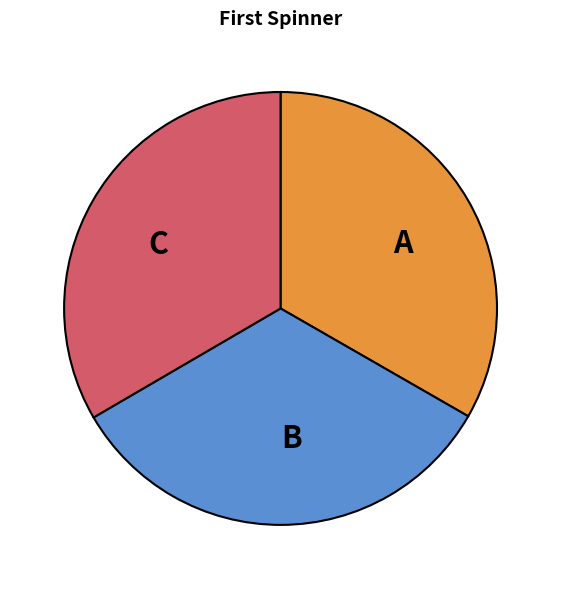

Does C represent more than half of the total?

No